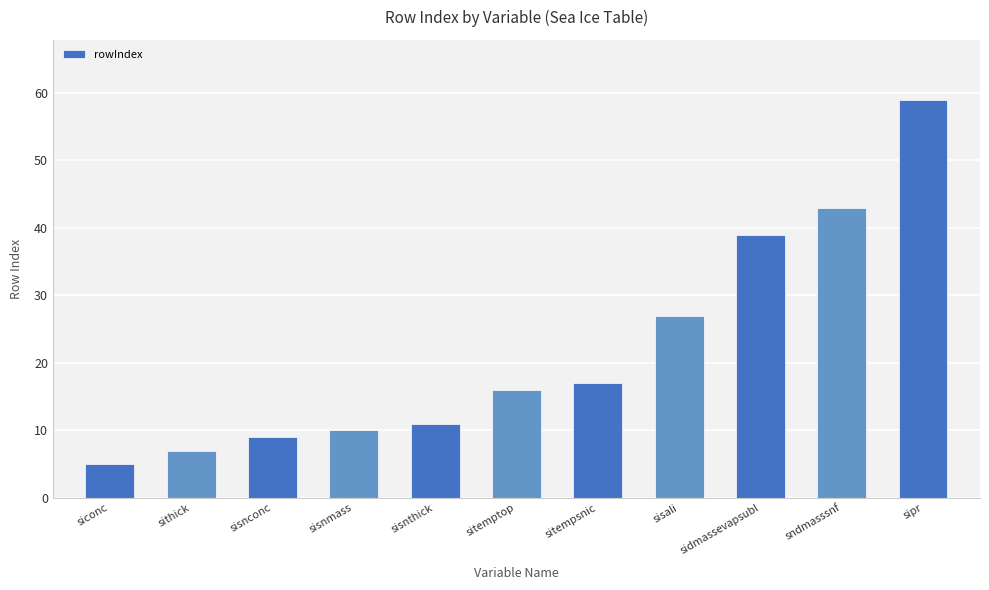

What is the label of the 10th bar from the right?

sithick